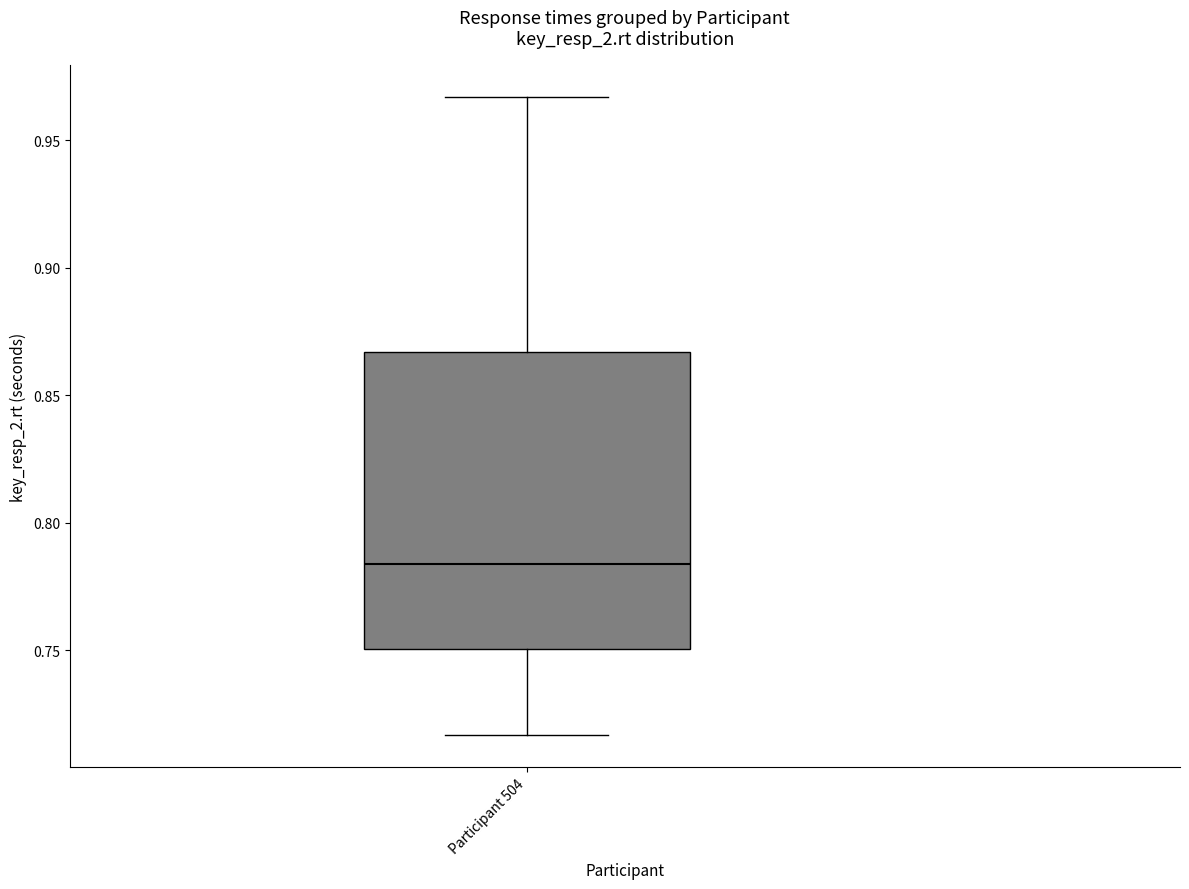

Transcribe this box plot: give where the median line is, the range the box spans, and where the two whiskers end, as read against the y-axis. The values are not printed on the chart, so give them approximately, as read against the axis.

median 0.785, box 0.750 to 0.865, whiskers 0.715 to 0.965